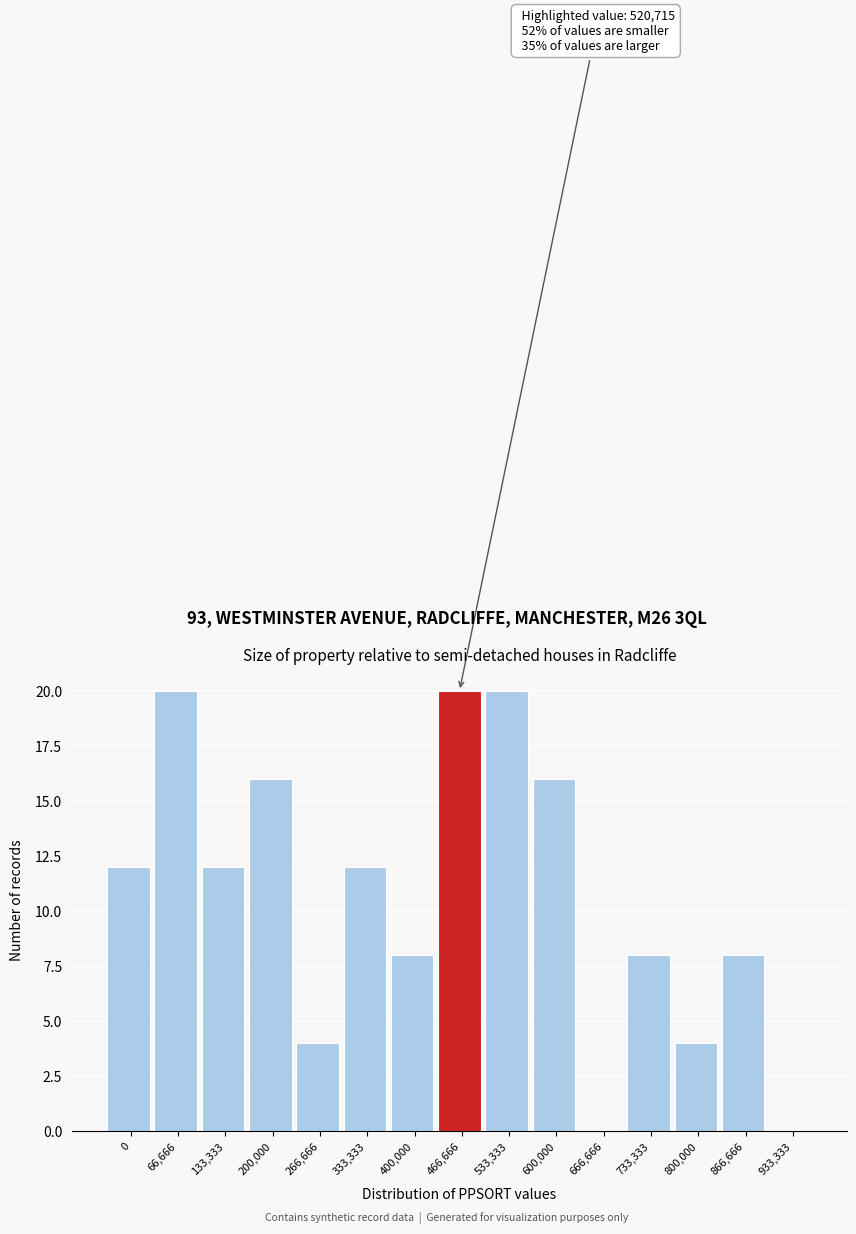

Reading left to right, list all the values displayed in this chart.

0=12	66,666=20	133,333=12	200,000=16	266,666=4	333,333=12	400,000=8	466,666=20	533,333=20	600,000=16	666,666=0	733,333=8	800,000=4	866,666=8	933,333=0